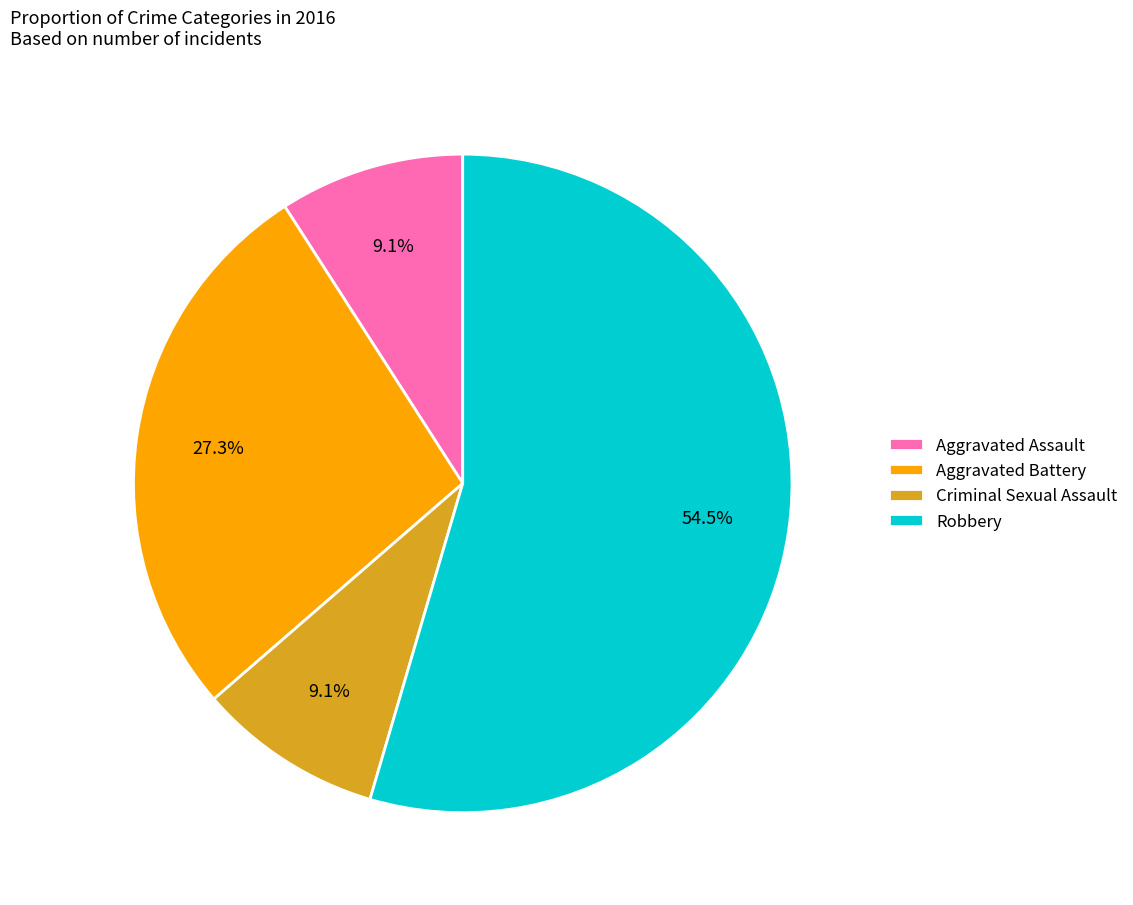

Does Robbery represent more than half of the total?

Yes